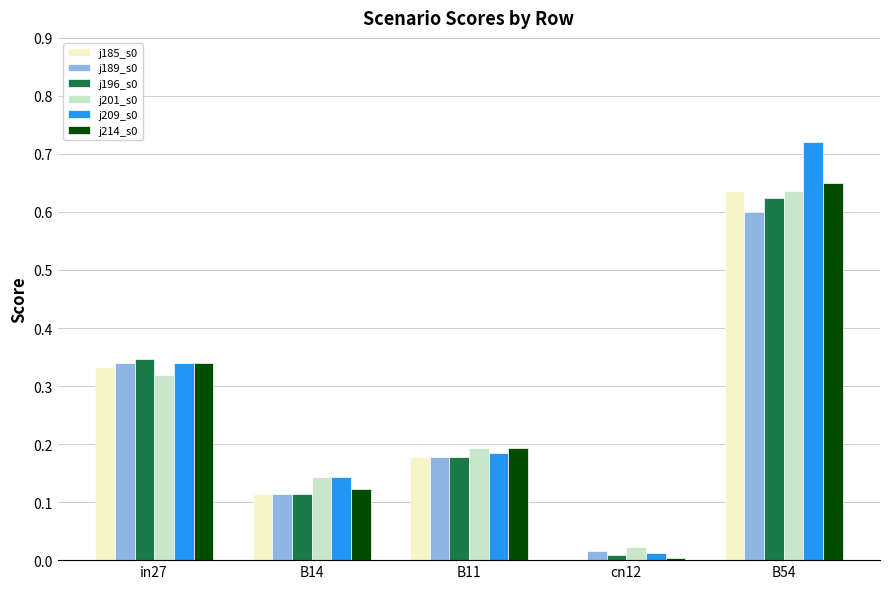

Which category has the highest value across all series?

B54